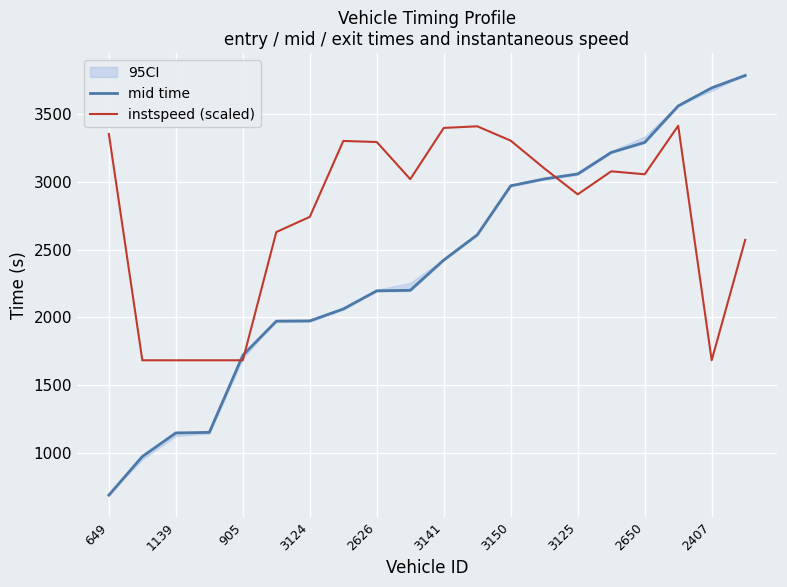

Is it true that instspeed (scaled) equals 5318.2 at 2650?

False